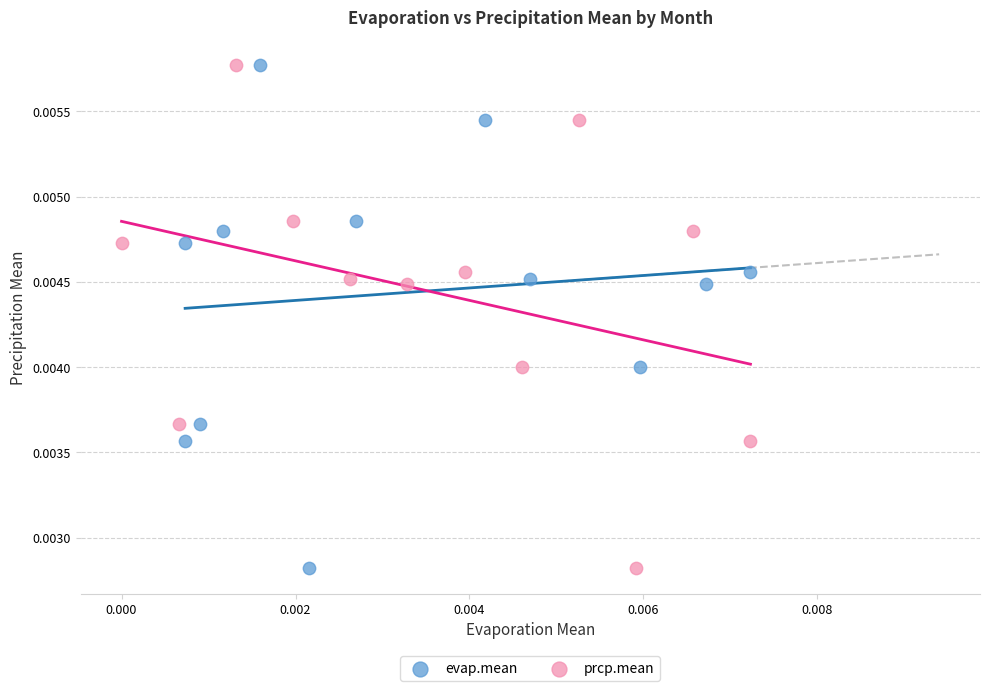

What are all the series names shown in the legend?

evap.mean, prcp.mean